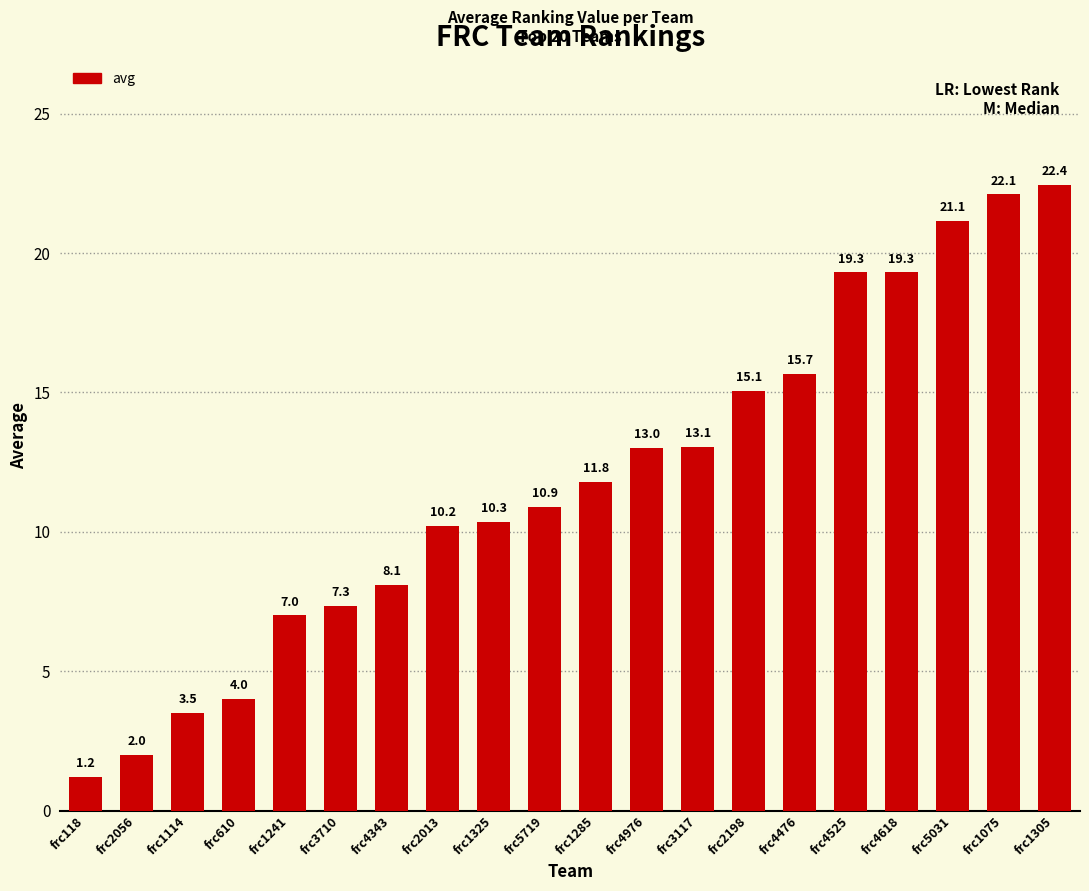

What is the average value?

11.9